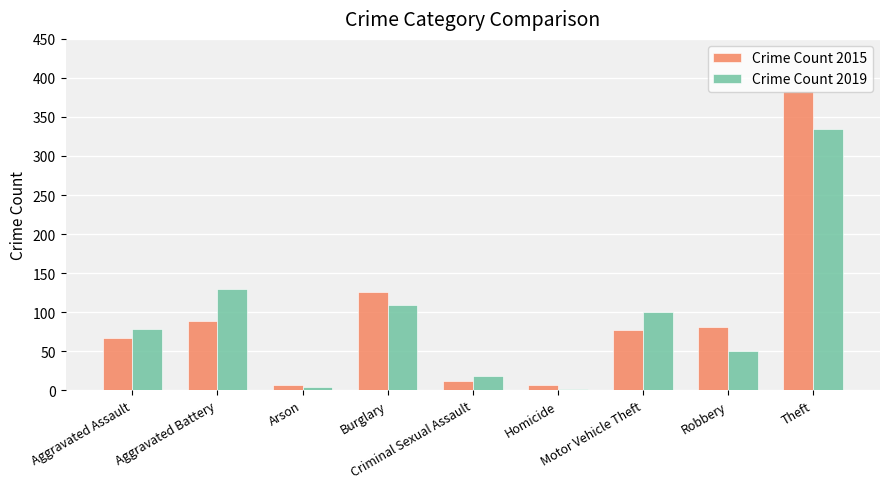

Reading left to right, what are all the values shown in this chart?

Crime Count 2015: Aggravated Assault=67	Aggravated Battery=89	Arson=7	Burglary=126	Criminal Sexual Assault=12	Homicide=7	Motor Vehicle Theft=77	Robbery=81	Theft=383
Crime Count 2019: Aggravated Assault=79	Aggravated Battery=130	Arson=4	Burglary=109	Criminal Sexual Assault=18	Homicide=2	Motor Vehicle Theft=100	Robbery=50	Theft=334